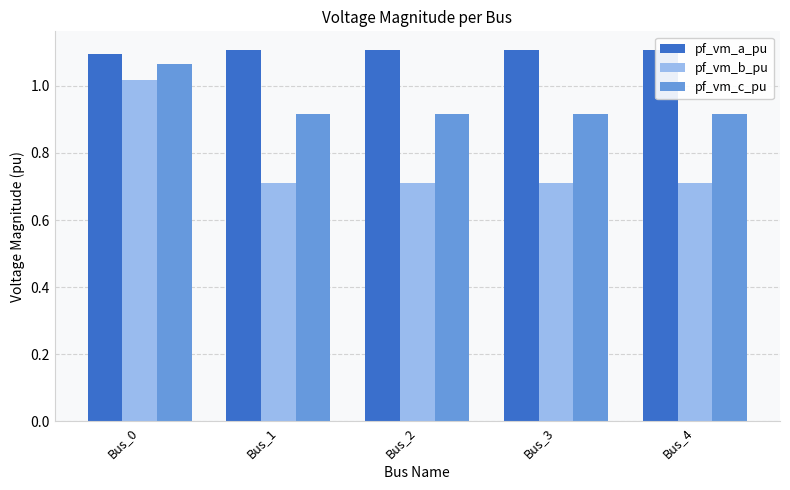

What is the difference between the pf_vm_c_pu values at Bus_0 and Bus_4?

0.1